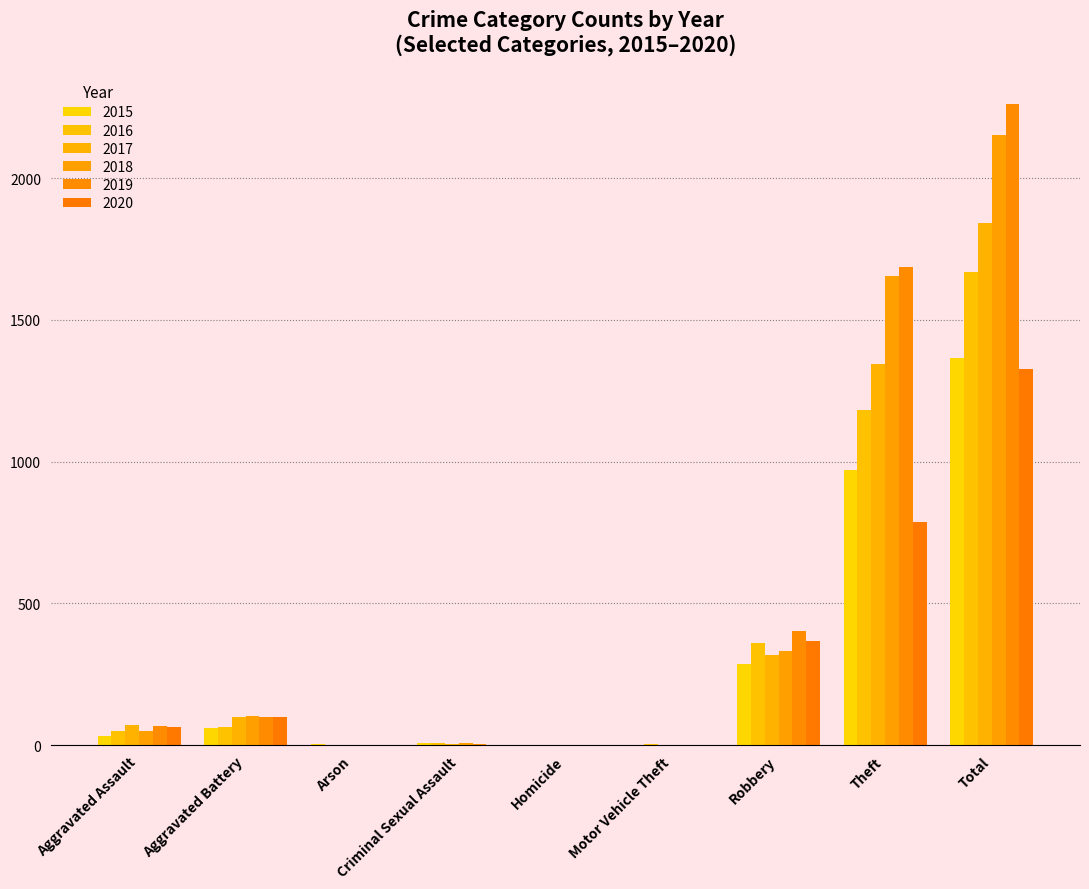

What position from the left is Total?

9